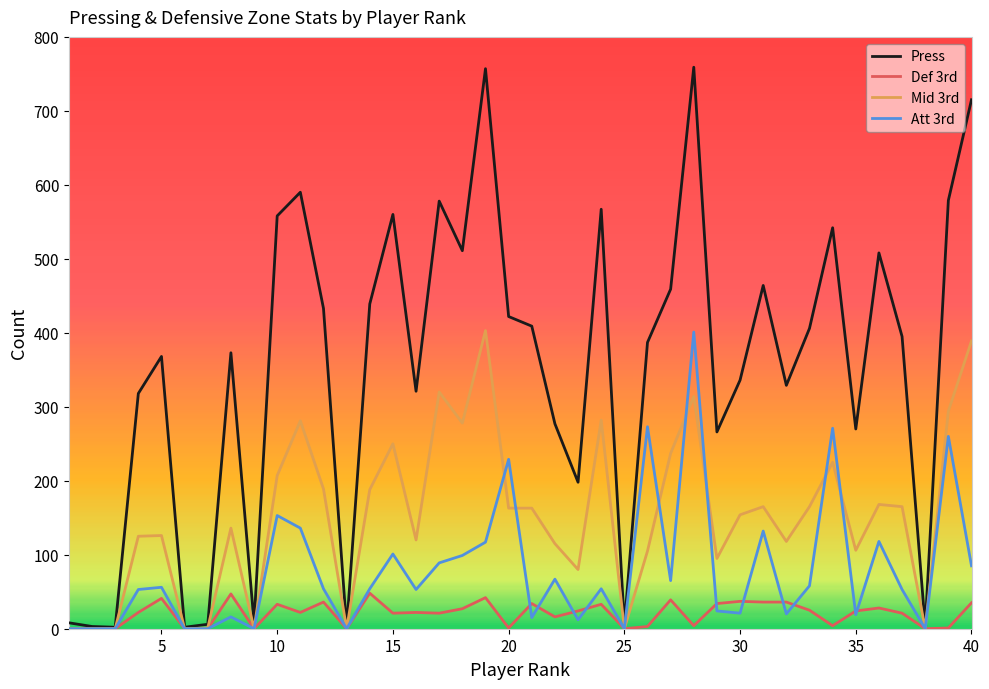

List the series in order of their overall mean, highest first.

Press, Mid 3rd, Att 3rd, Def 3rd